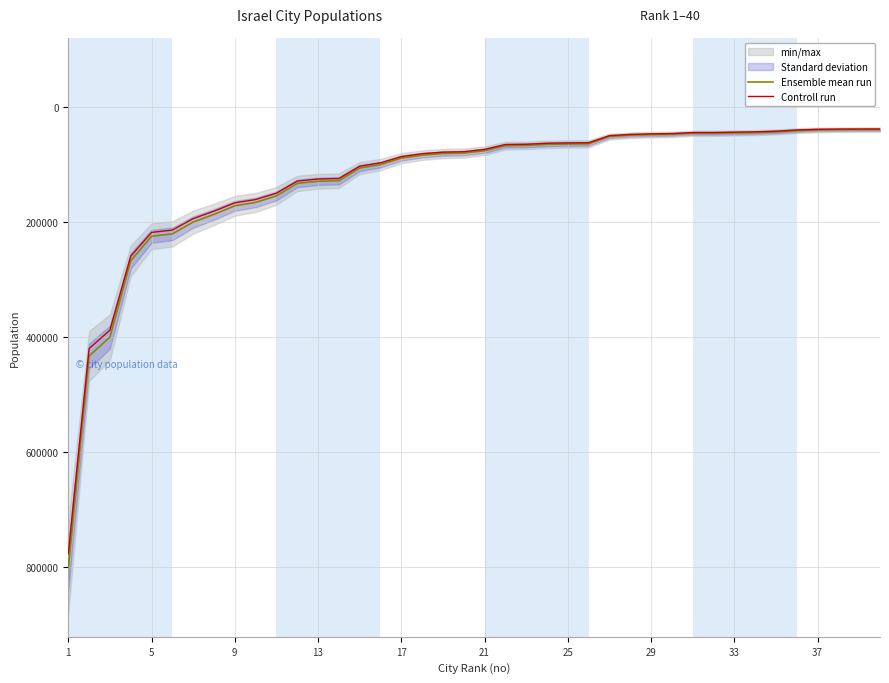

How many lines are shown in the chart?

2